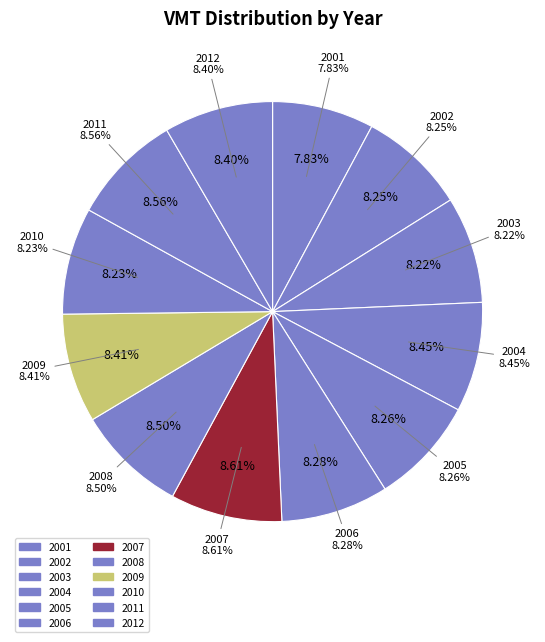

Count the number of slices in the pie.

12